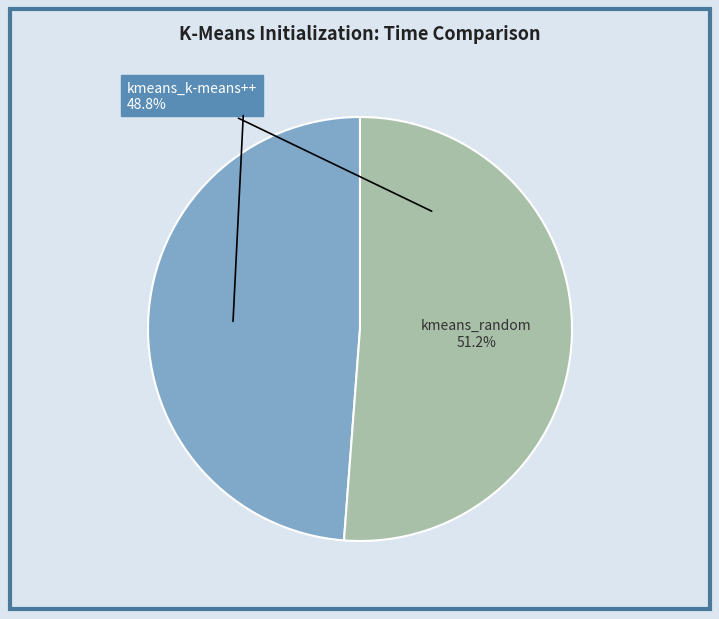

Does kmeans_random represent more than half of the total?

Yes